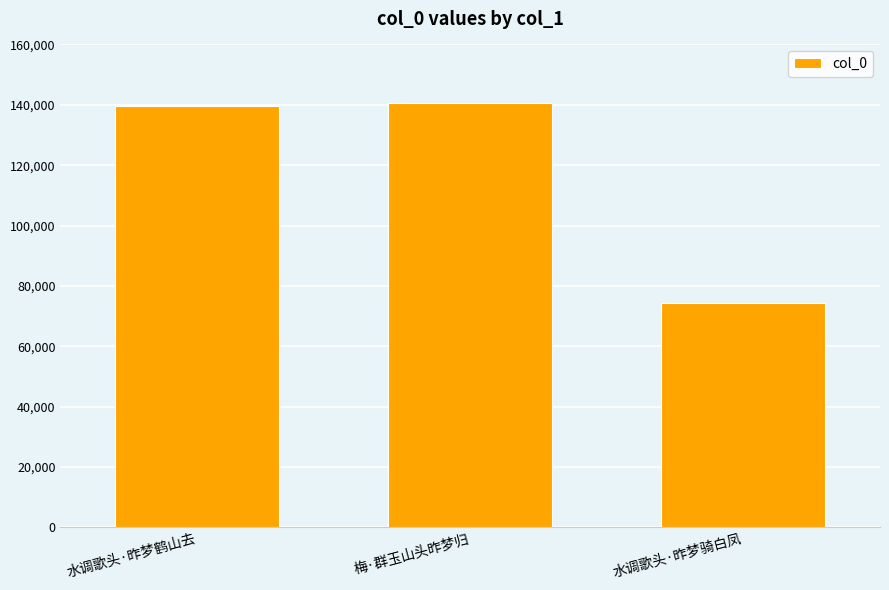

What value does the data have at 水调歌头·昨梦鹤山去?

139495